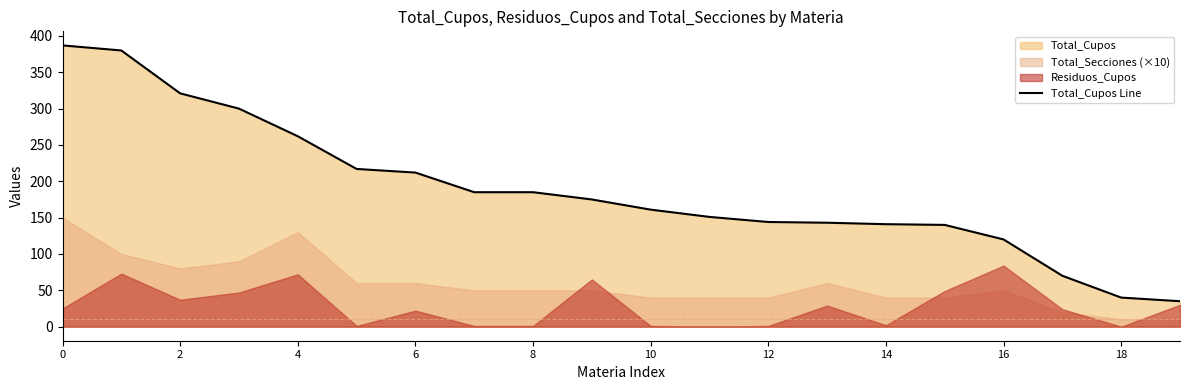

True or false: Total_Cupos Line has a value of 55 at 10.

False